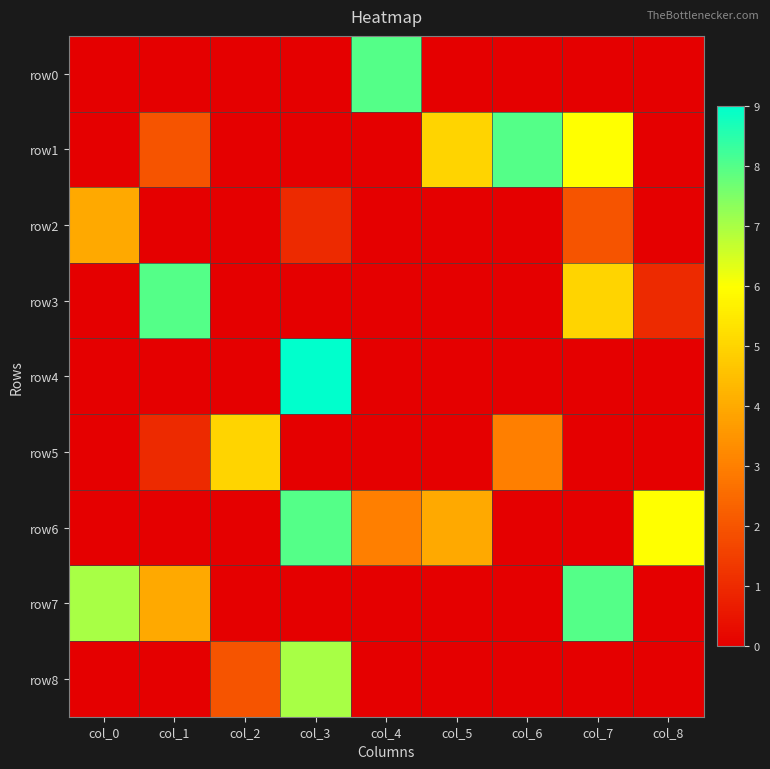

List the series in order of their peak value, lowest first.

row2, row5, row8, row0, row1, row3, row6, row7, row4